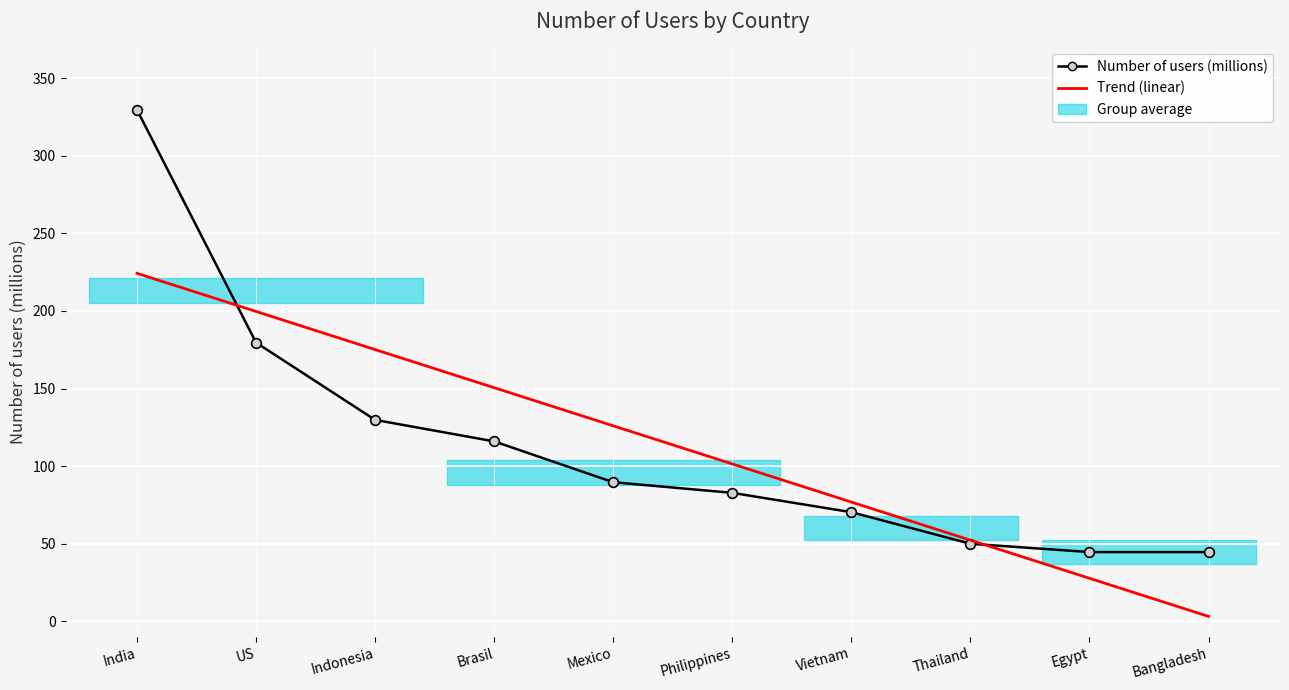

At which category does the chart reach its peak across all series?

India